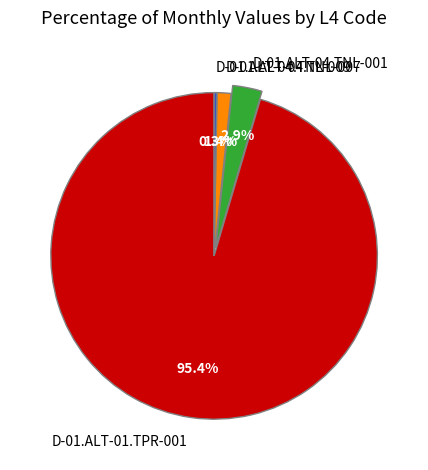

Is there any slice that represents more than half of the pie?

Yes